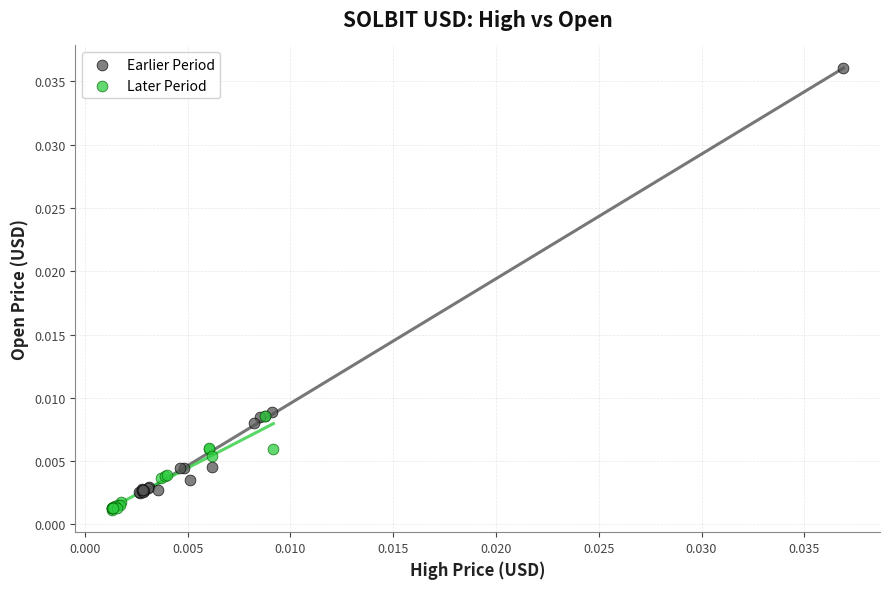

Which series contains the highest Y value?

Earlier Period